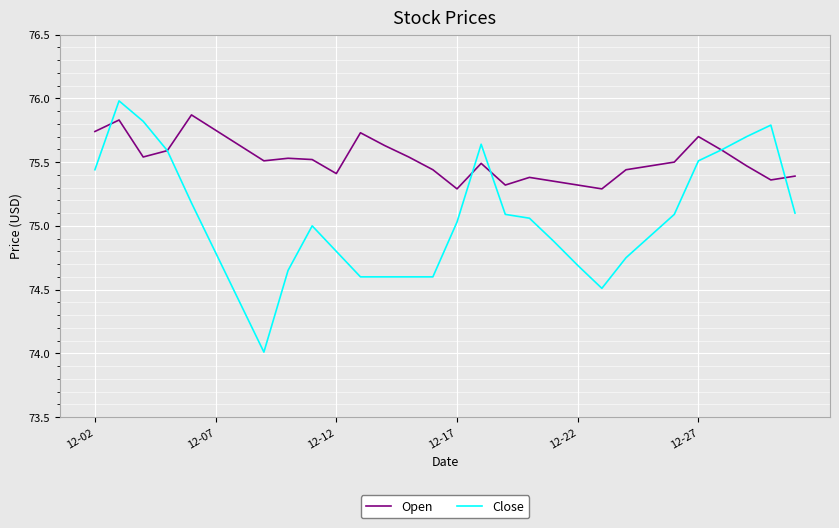

Which series has the widest spread of values?

Close